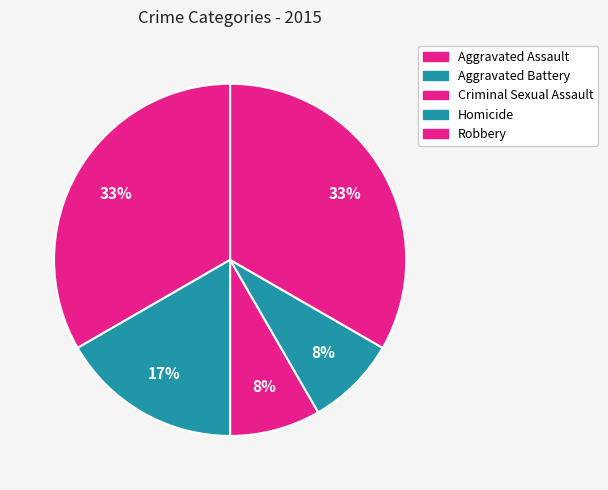

To the nearest percent, what percentage of the pie is Aggravated Assault?

33%